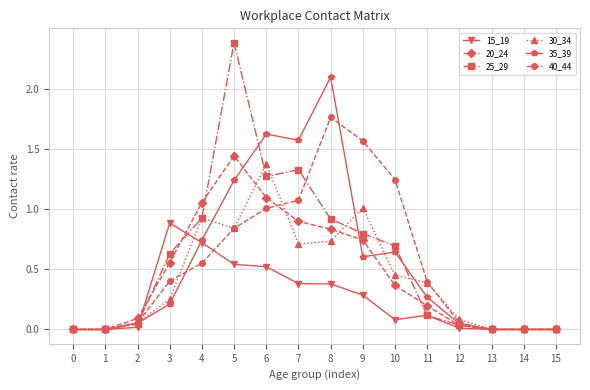

Which series changed the most between 10 and 14?

40_44